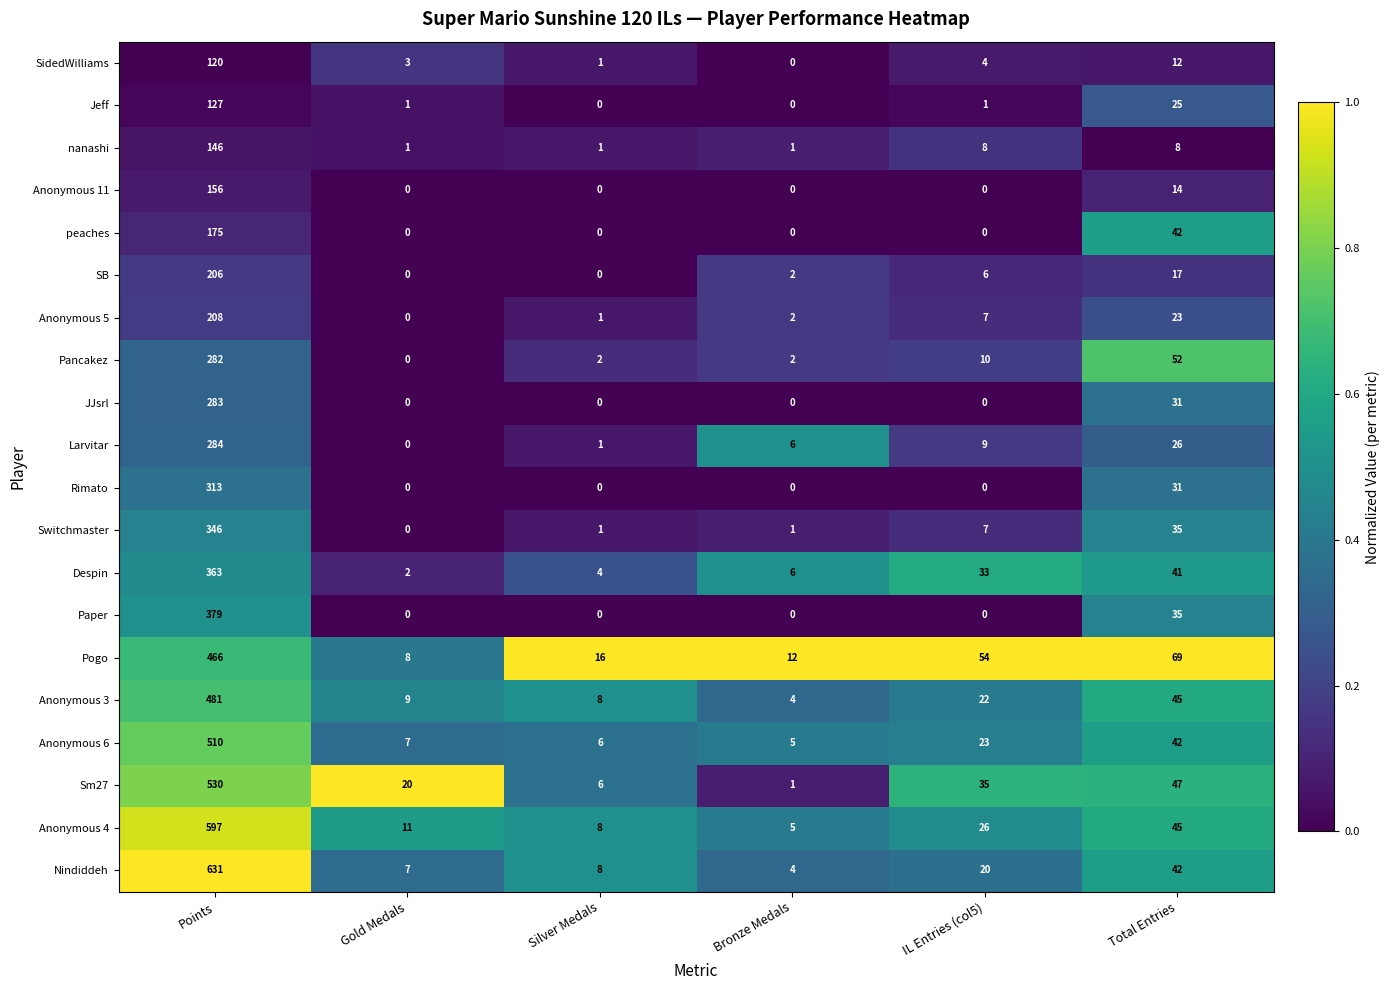

What is the difference between the Nindiddeh values at IL Entries (col5) and Total Entries?

22